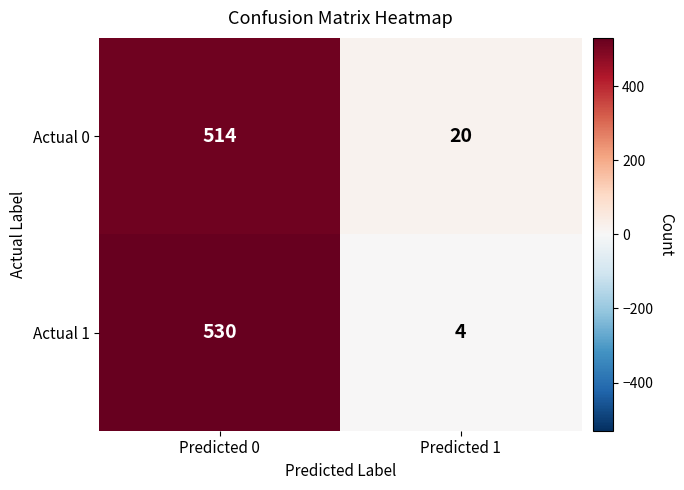

At how many categories does at least one series exceed 409?

1